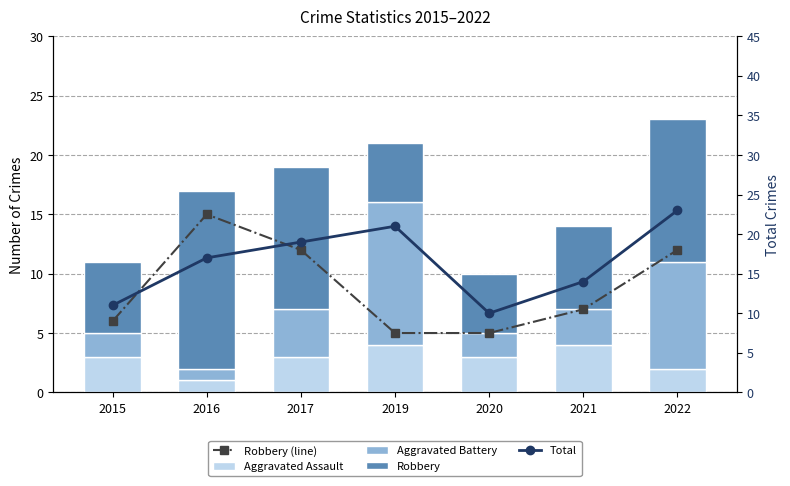

What is the greatest value displayed?

23